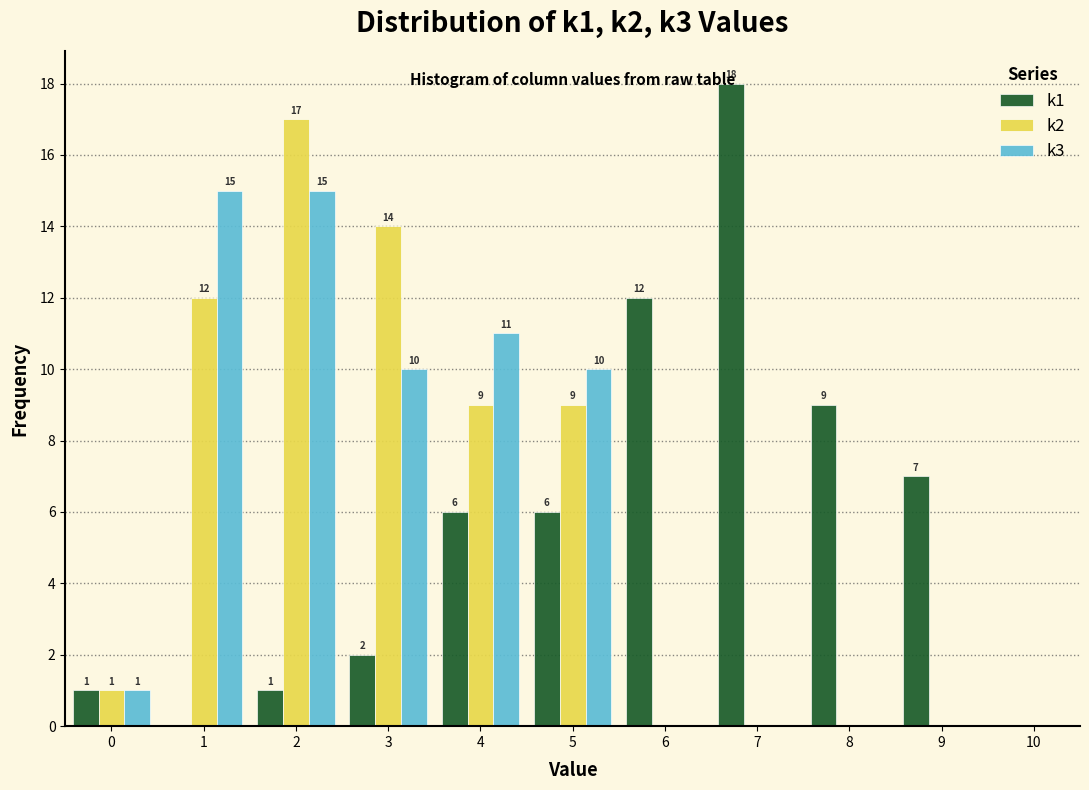

In the k2 series, which range on the x-axis has the tallest bar?

1.5 to 2.5